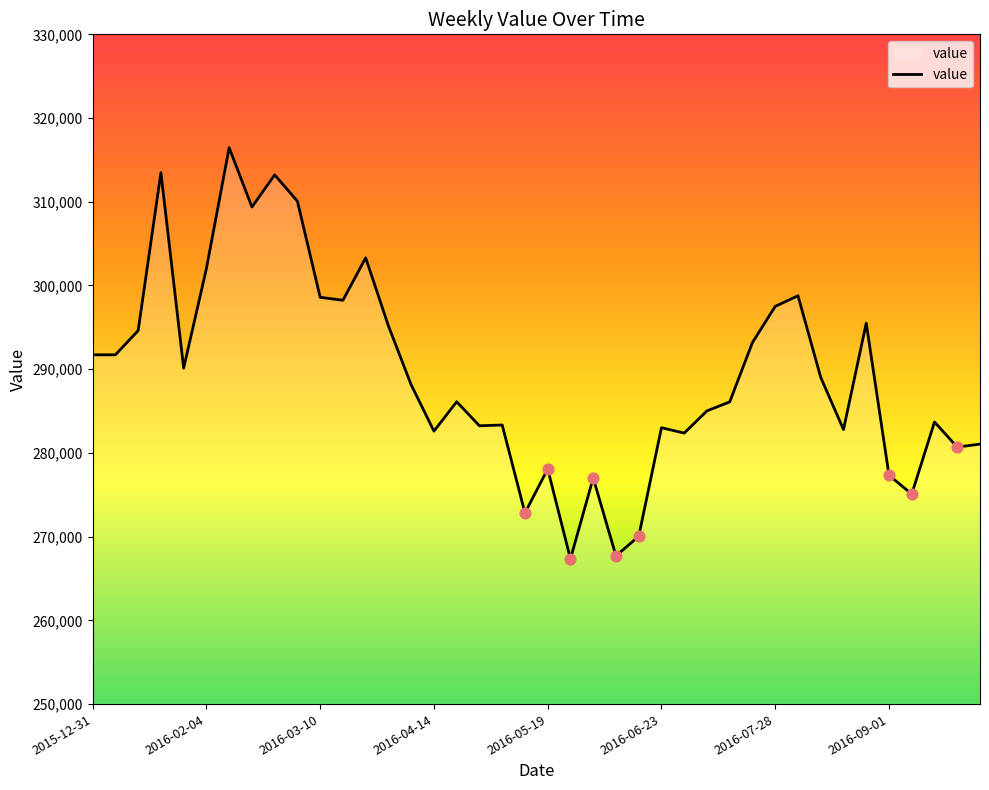

What is the minimum value shown in the chart?

267345